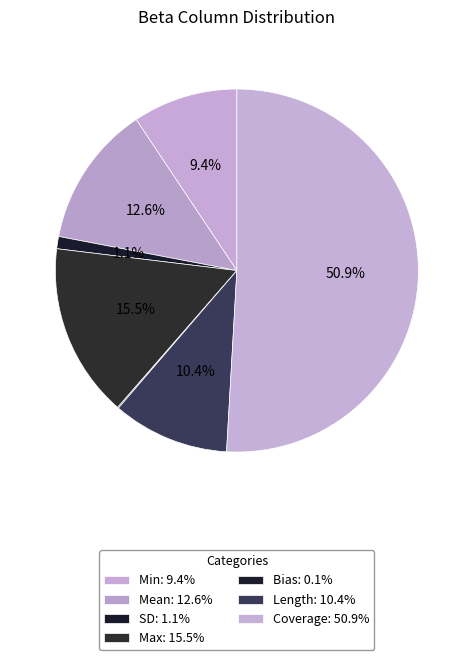

What percentage is the SD slice, to the nearest percent?

1%